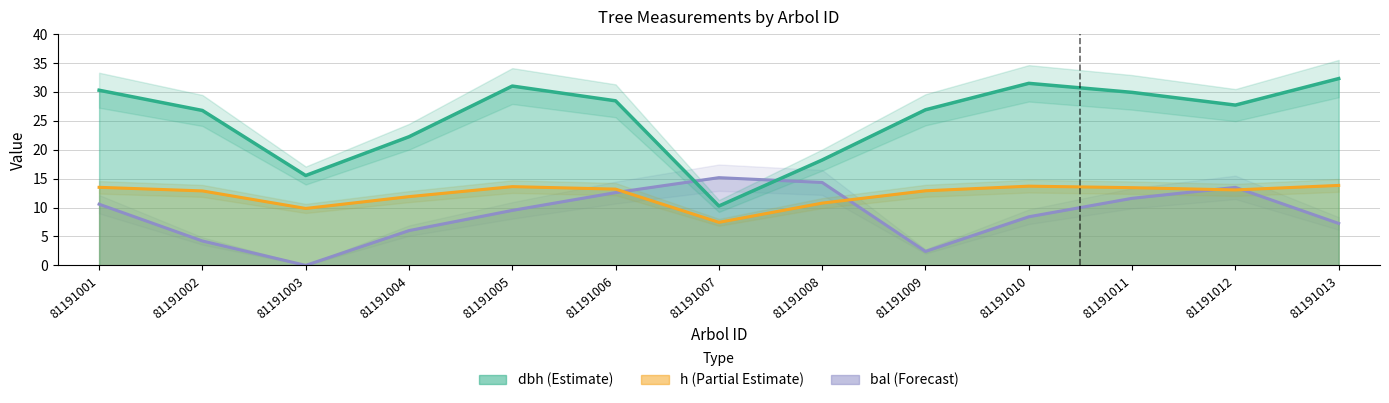

List the series in order of their overall mean, highest first.

dbh, h, bal